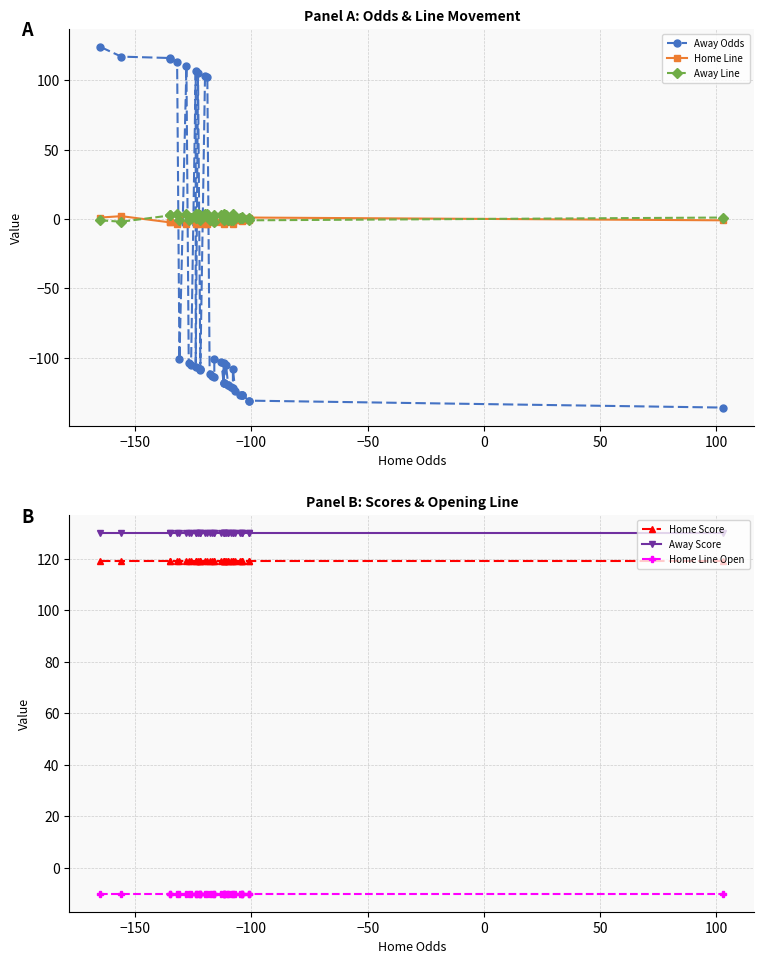

In Away Line, how many points are higher than both neighbors (excluding endpoints)?

10